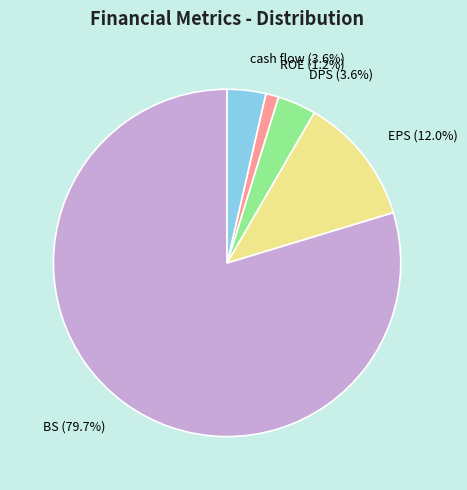

To the nearest percent, what is the difference between the largest and smallest slice percentages?

78%